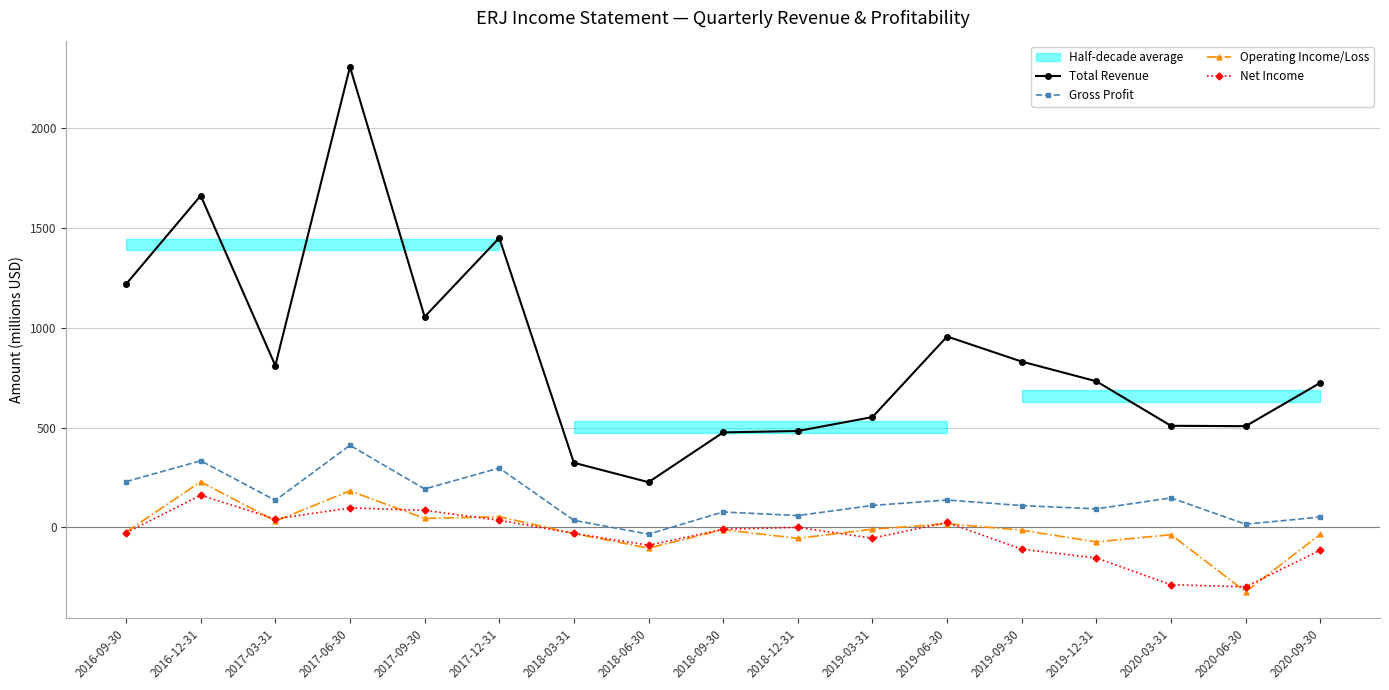

The value of Gross Profit at 2018-06-30 is -34.2. True or false?

True